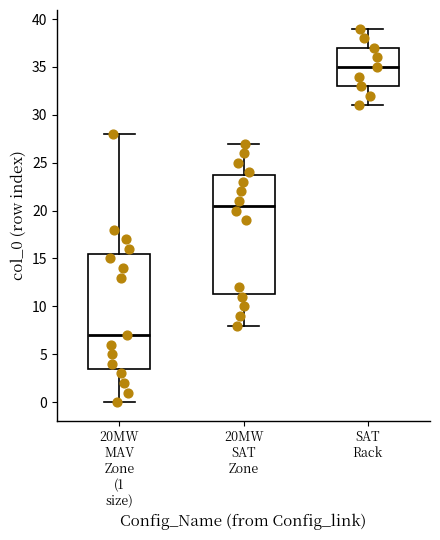

Which box is the tallest, from its lower edge to its upper edge?

20MW SAT Zone